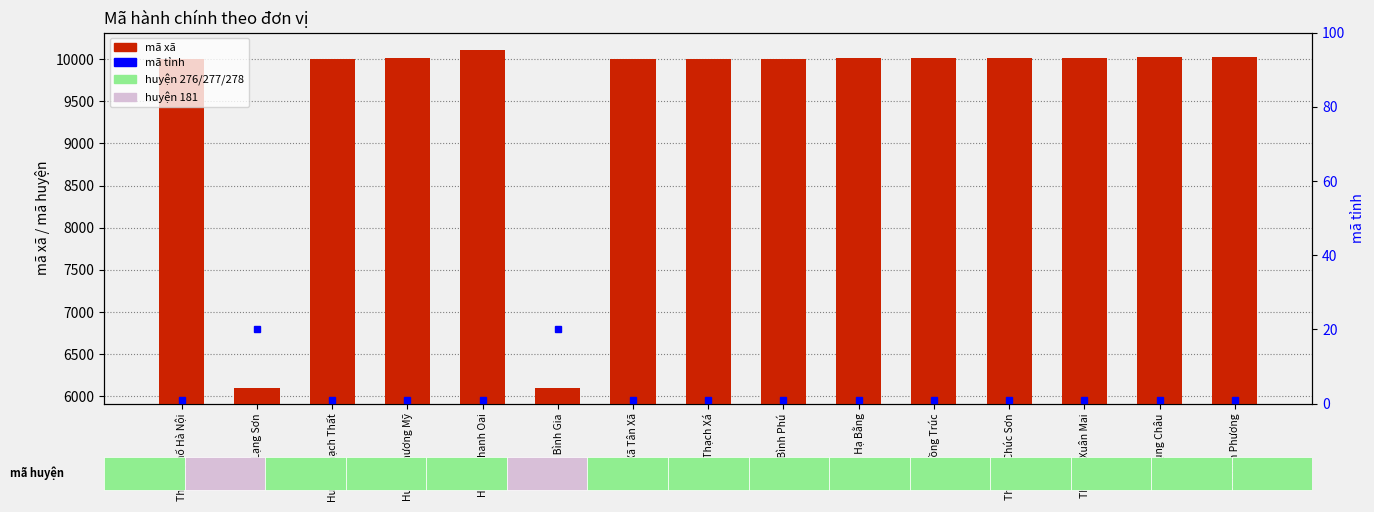

The mã xã series shows 10006 at Xã Bình Phú. True or false?

True